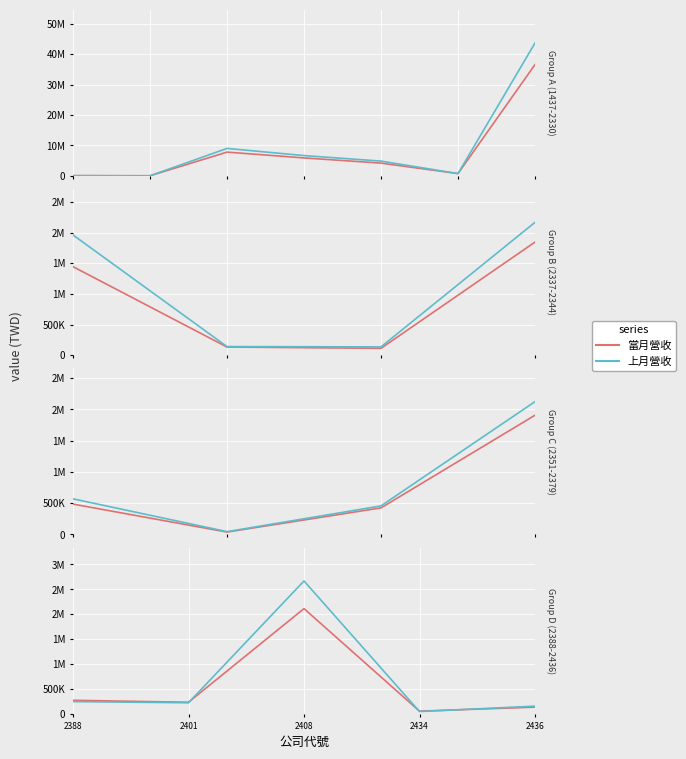

What value does the 當月營收 series have at 2436, to the nearest 100?

134000